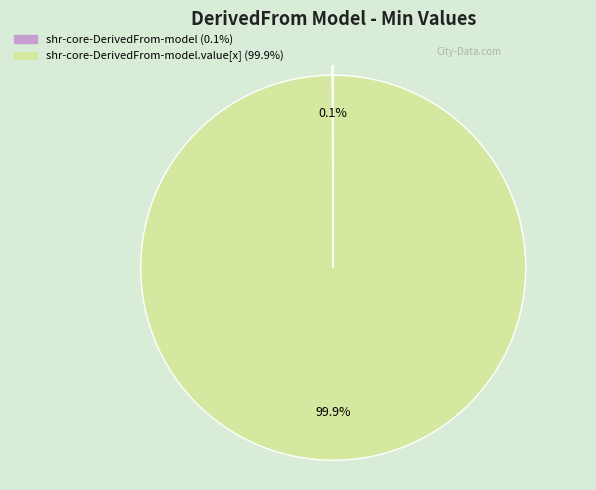

To the nearest percent, what is the average slice percentage?

50%